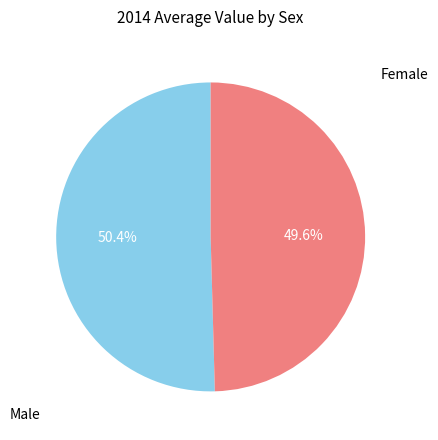

Does Female represent more than half of the total?

No